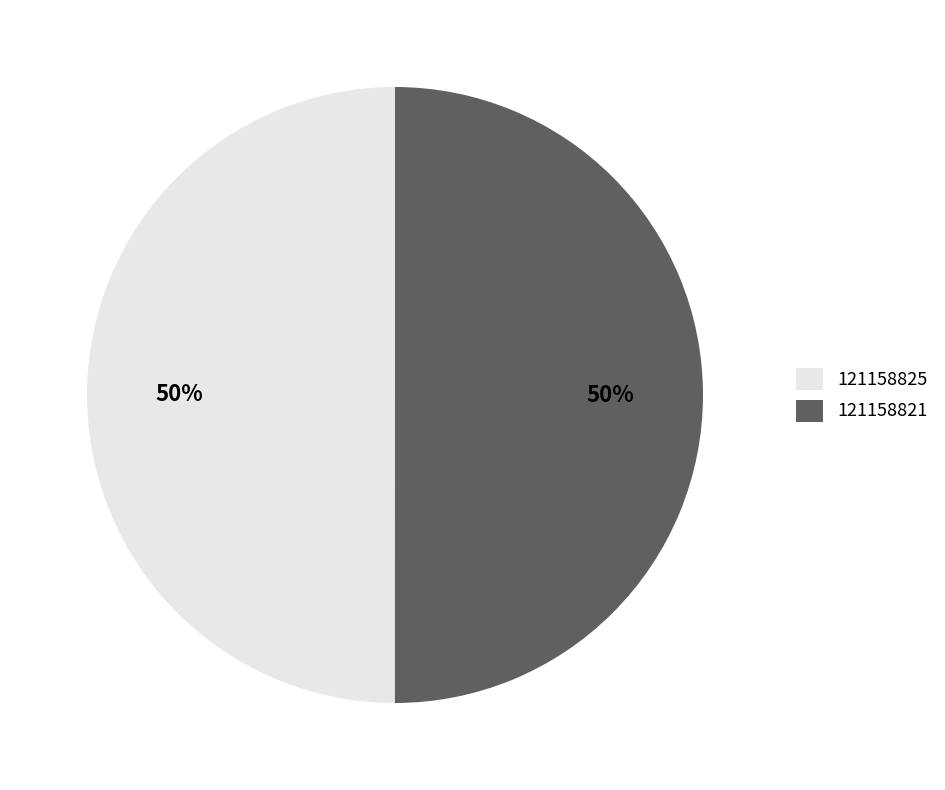

To the nearest percent, what percentage of the pie is 121158825?

50%